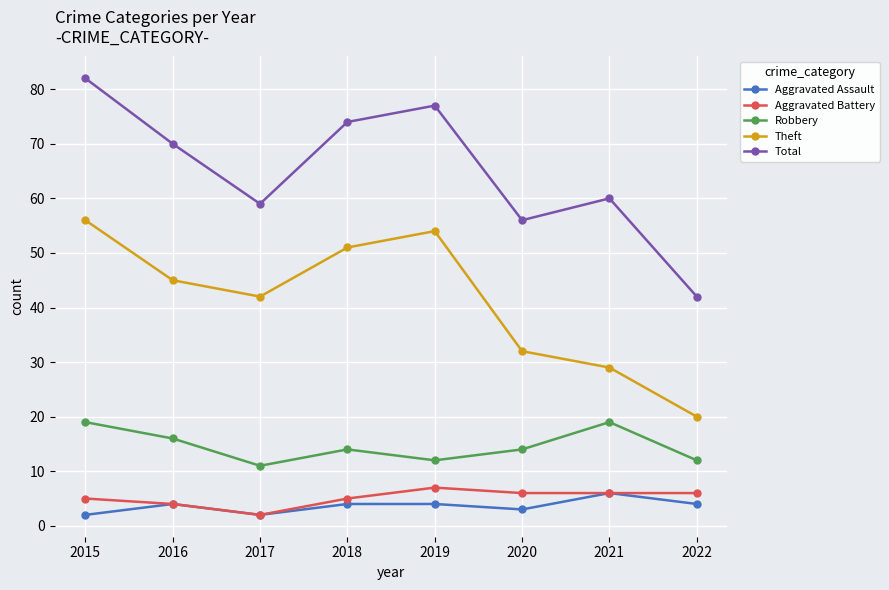

What is the sum of all Theft values?

329